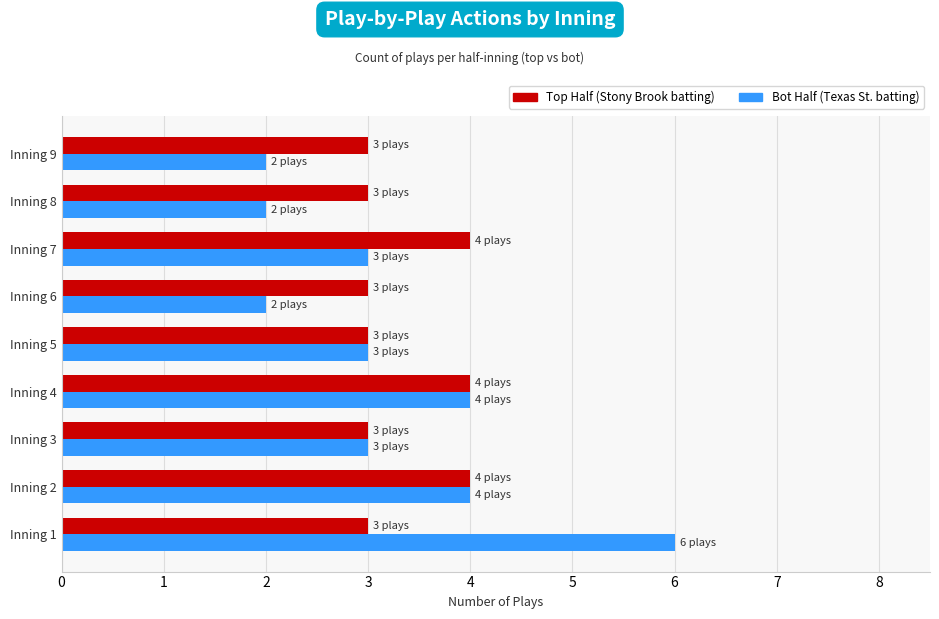

At which category is the sum across all series the highest?

Inning 1